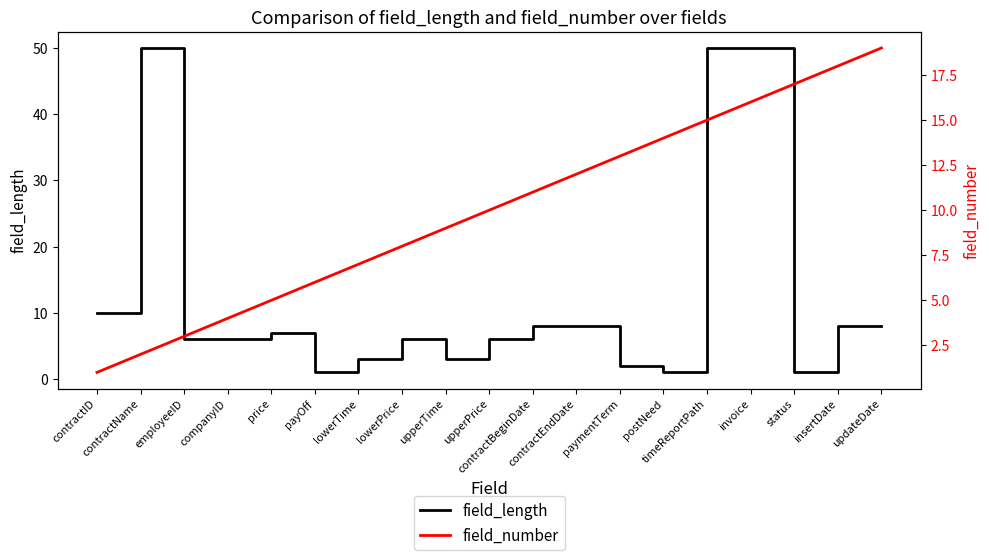

What is the value of the field_length point at the 15th from the left?

50